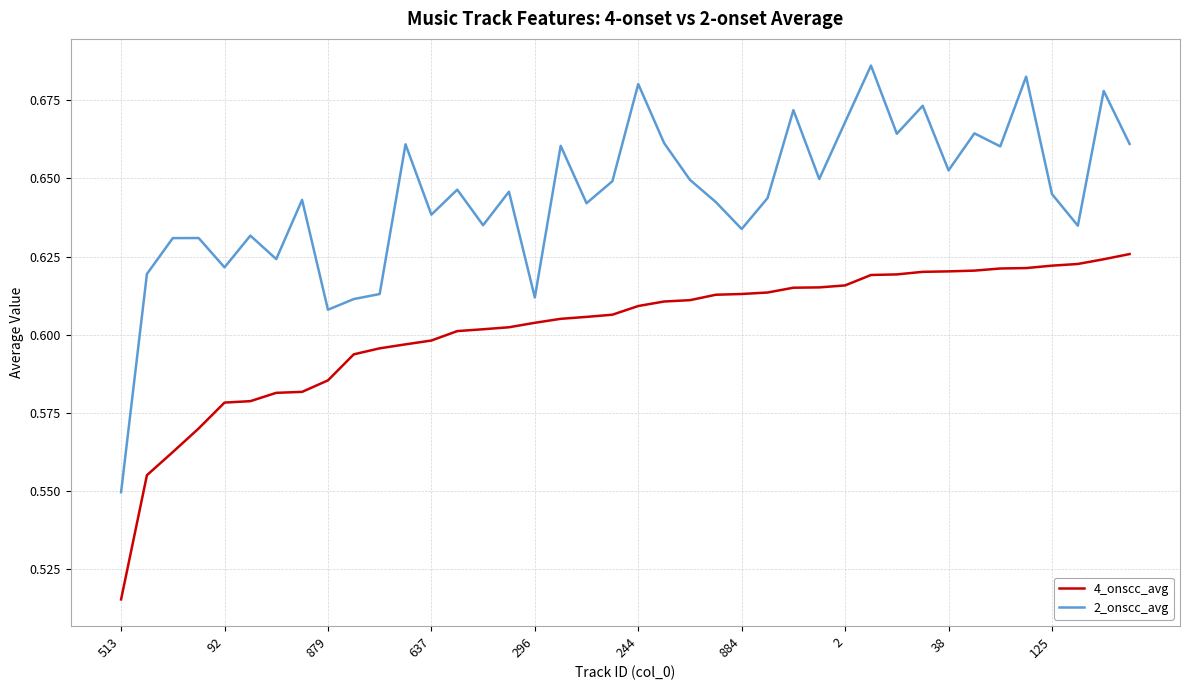

True or false: 2_onscc_avg and 4_onscc_avg intersect in this chart.

False